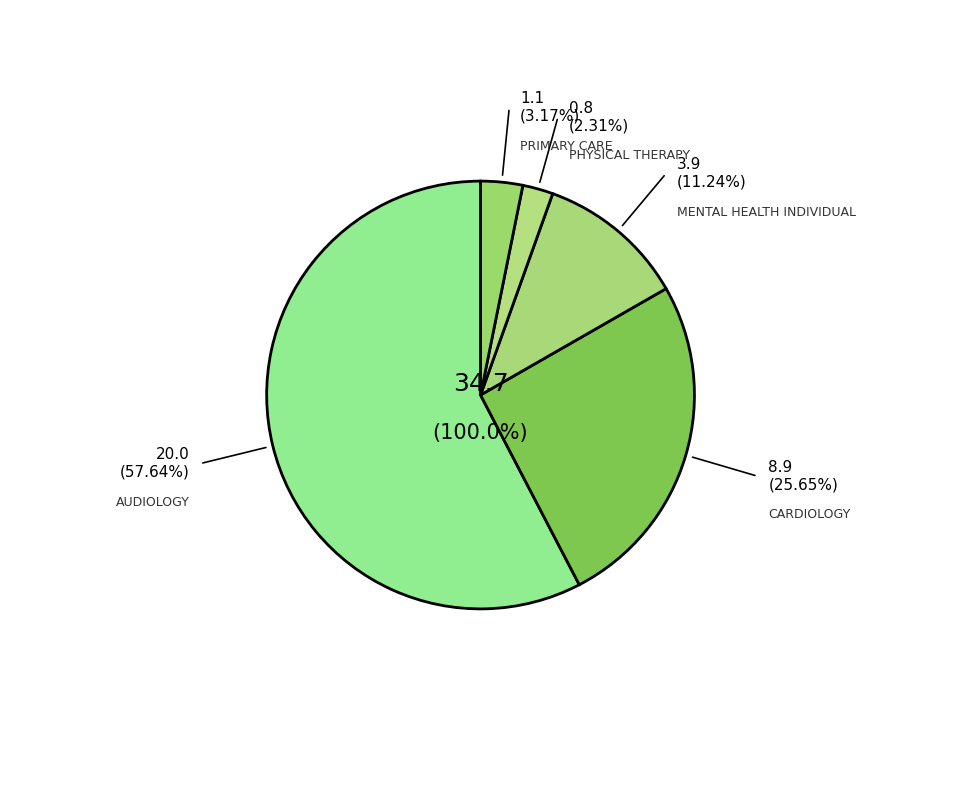

True or false: CARDIOLOGY accounts for 14% of the total.

False